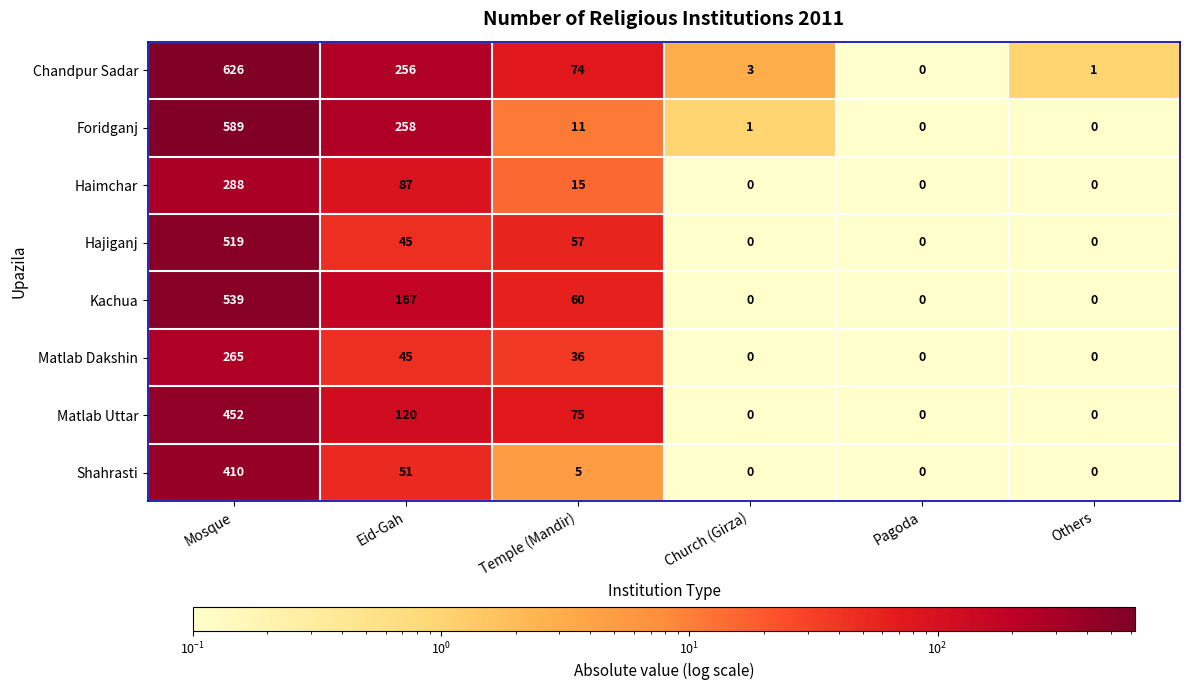

At which label is Shahrasti closest to 205?

Eid-Gah